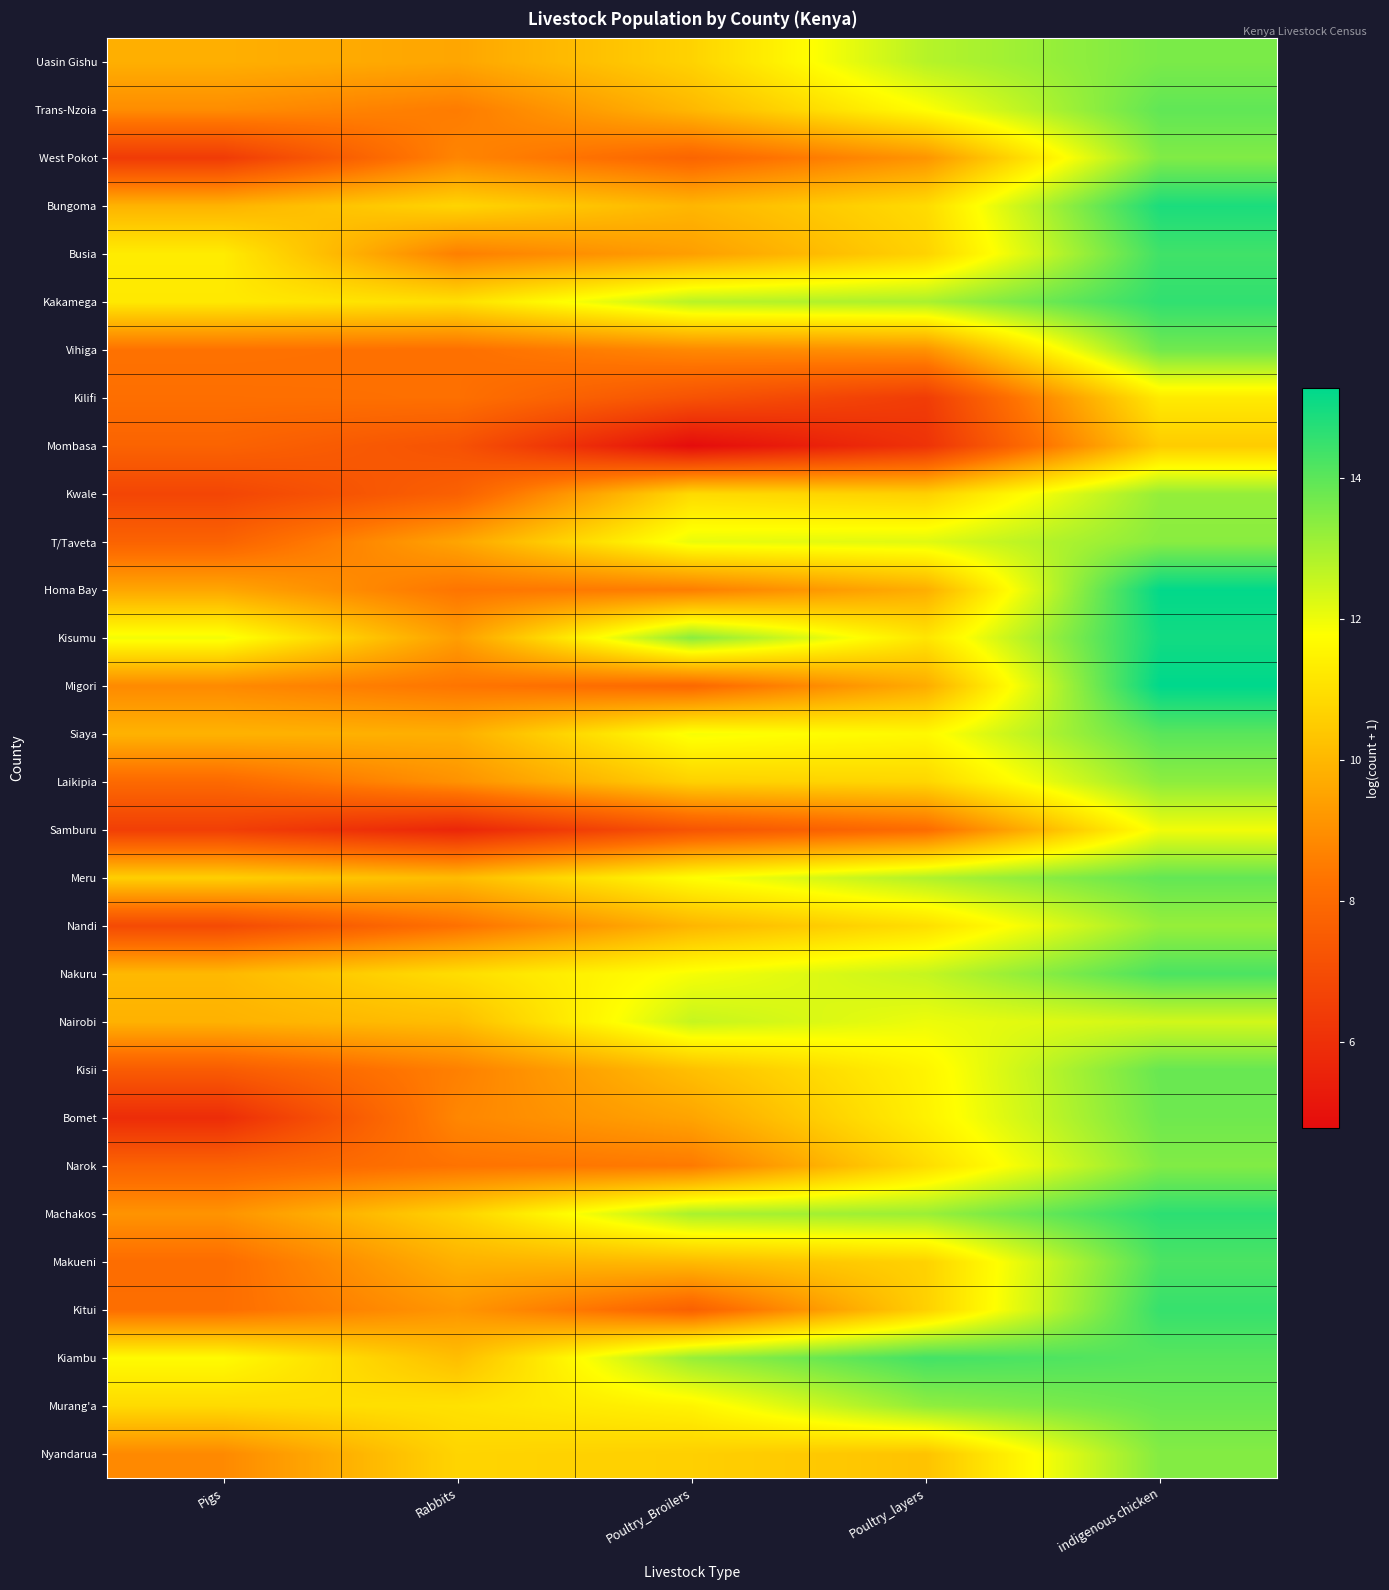

At Poultry_layers, list the series in order from smallest to largest.

Mombasa, Kilifi, Samburu, Vihiga, West Pokot, Migori, Homa Bay, Nyandarua, Kwale, Kitui, Makueni, Busia, Laikipia, Bungoma, Narok, Nandi, Kisumu, Bomet, Kisii, Siaya, Trans-Nzoia, Nairobi, T/Taveta, Nakuru, Uasin Gishu, Meru, Kakamega, Machakos, Murang'a, Kiambu